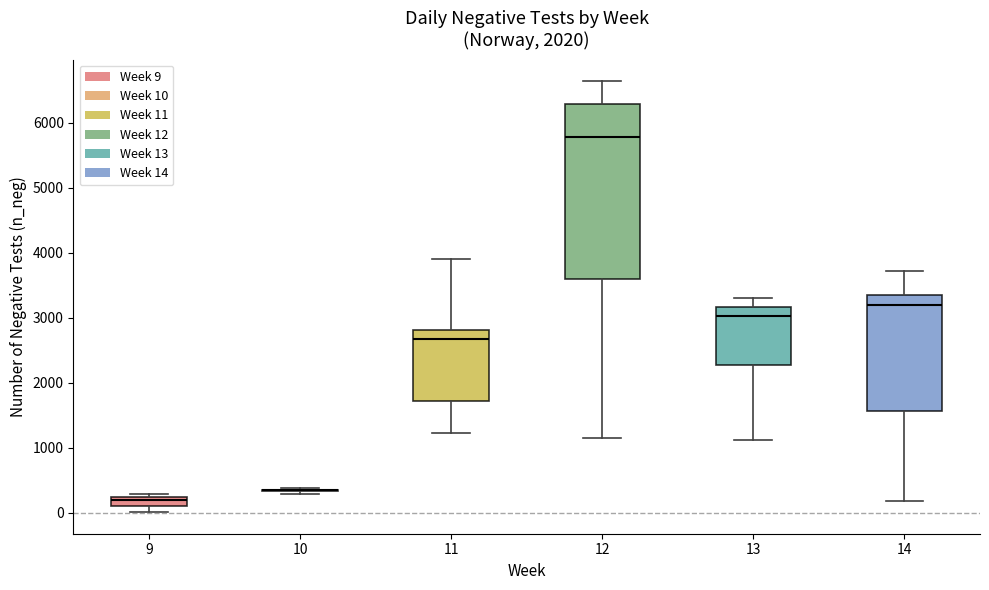

Which box is the tallest, from its lower edge to its upper edge?

12